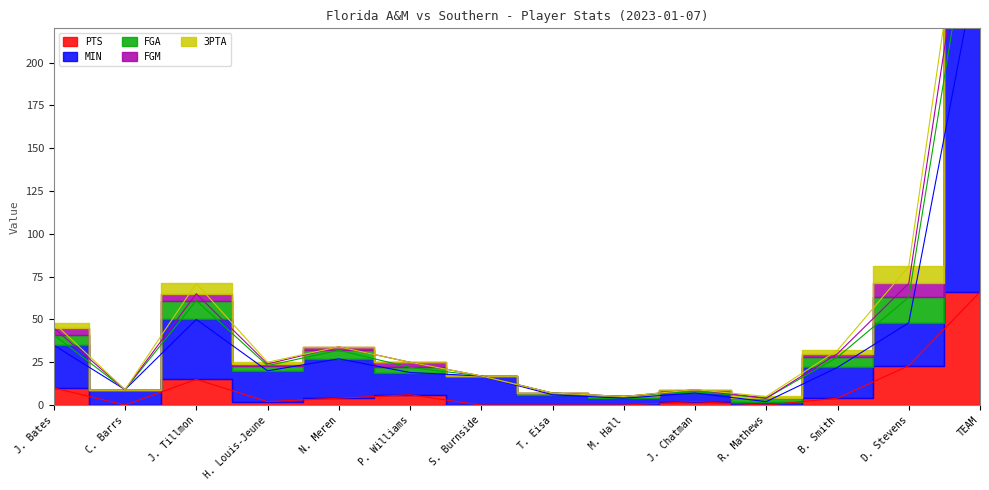

True or false: MIN and PTS intersect in this chart.

False